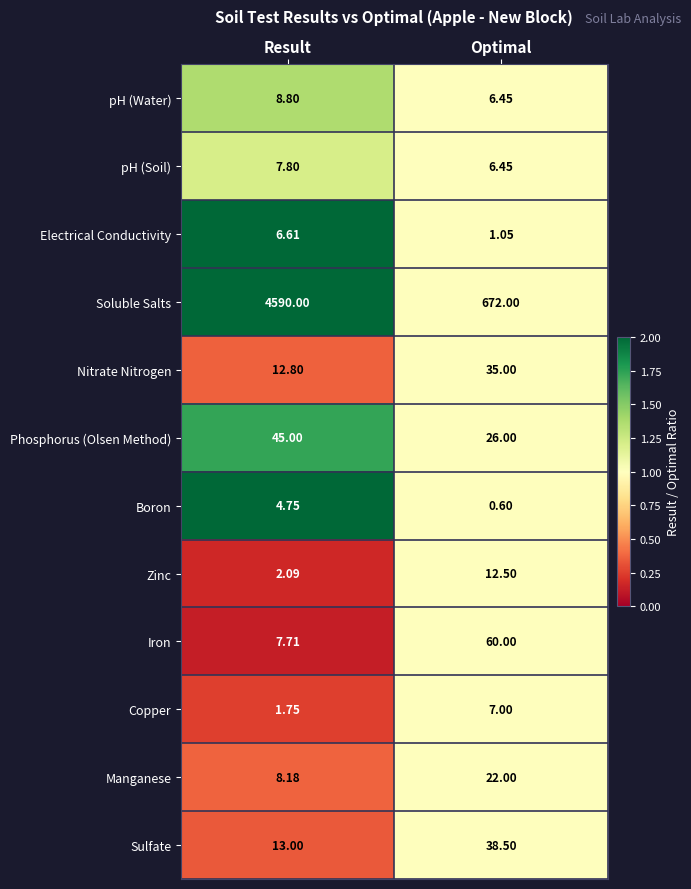

List the labels in order of Copper value, smallest first.

Result, Optimal